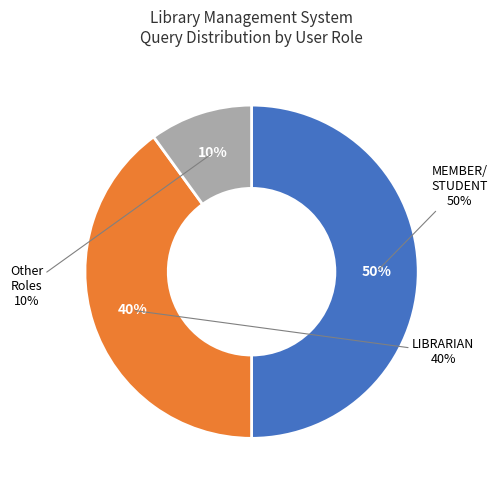

How much of the chart is everything except LIBRARIAN?

60.0%